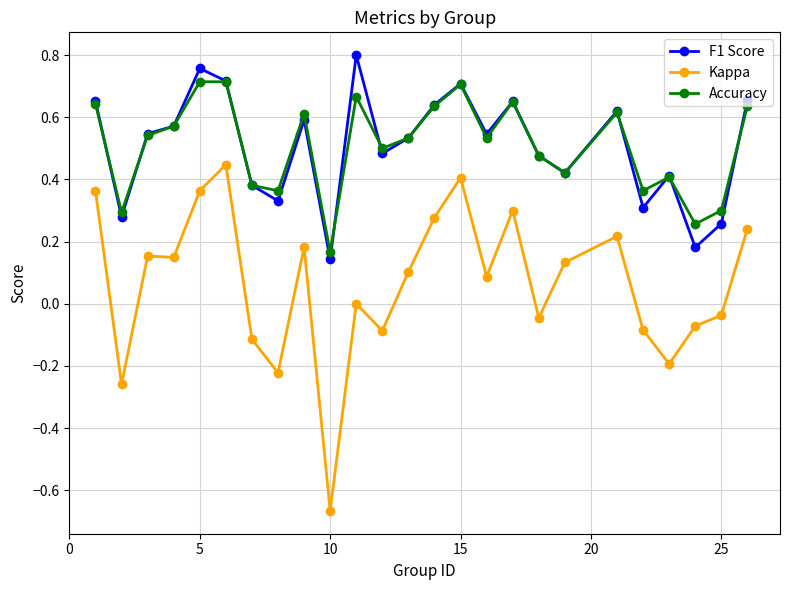

True or false: Kappa and F1 Score intersect in this chart.

False